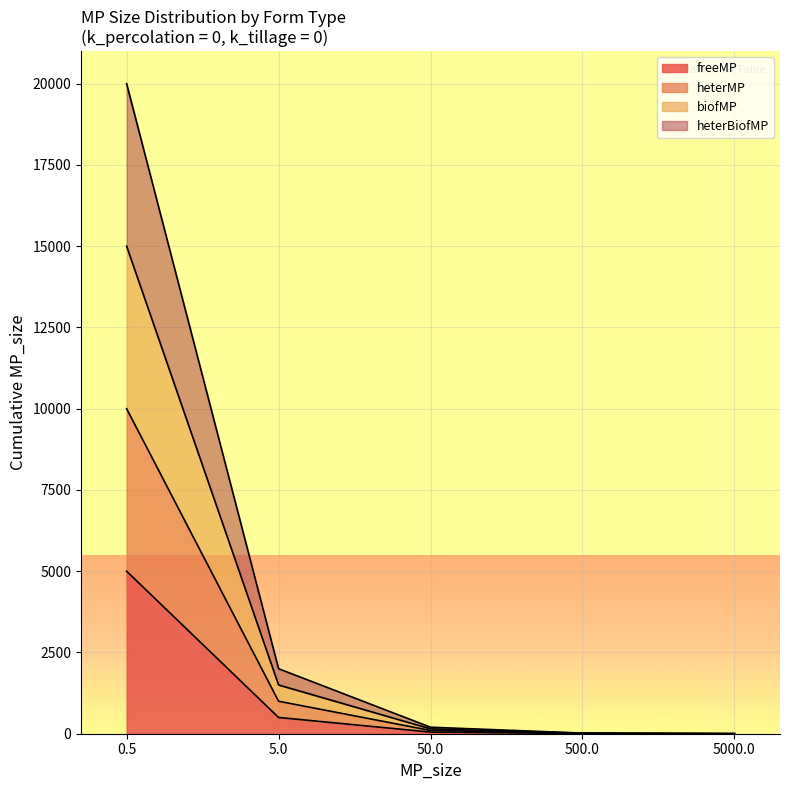

What is the highest value of the heterMP series?

10000.0